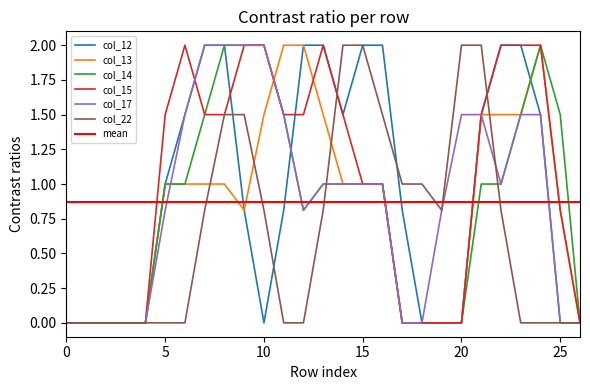

Which label corresponds to the largest value in the chart?

7